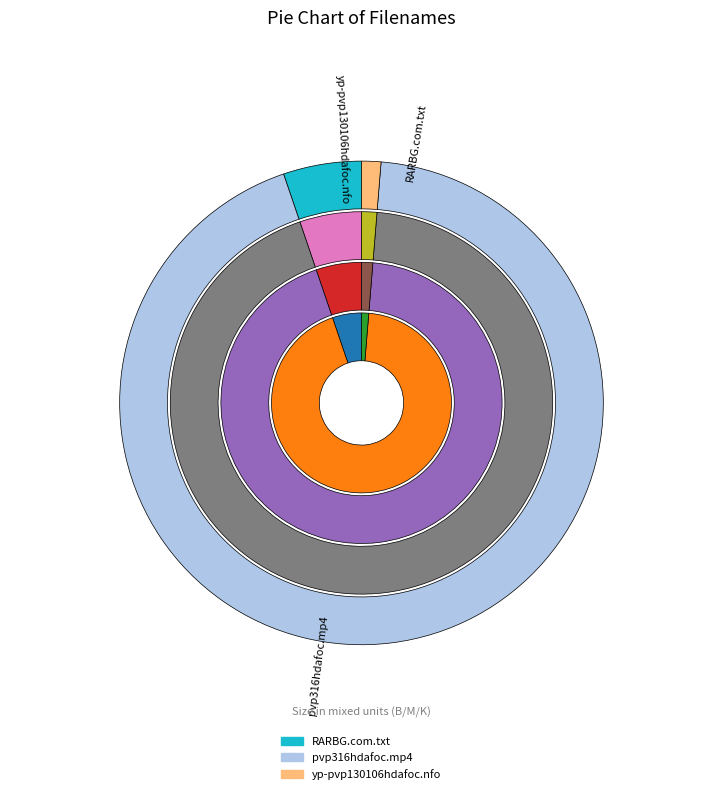

How many segments does this pie chart have?

3